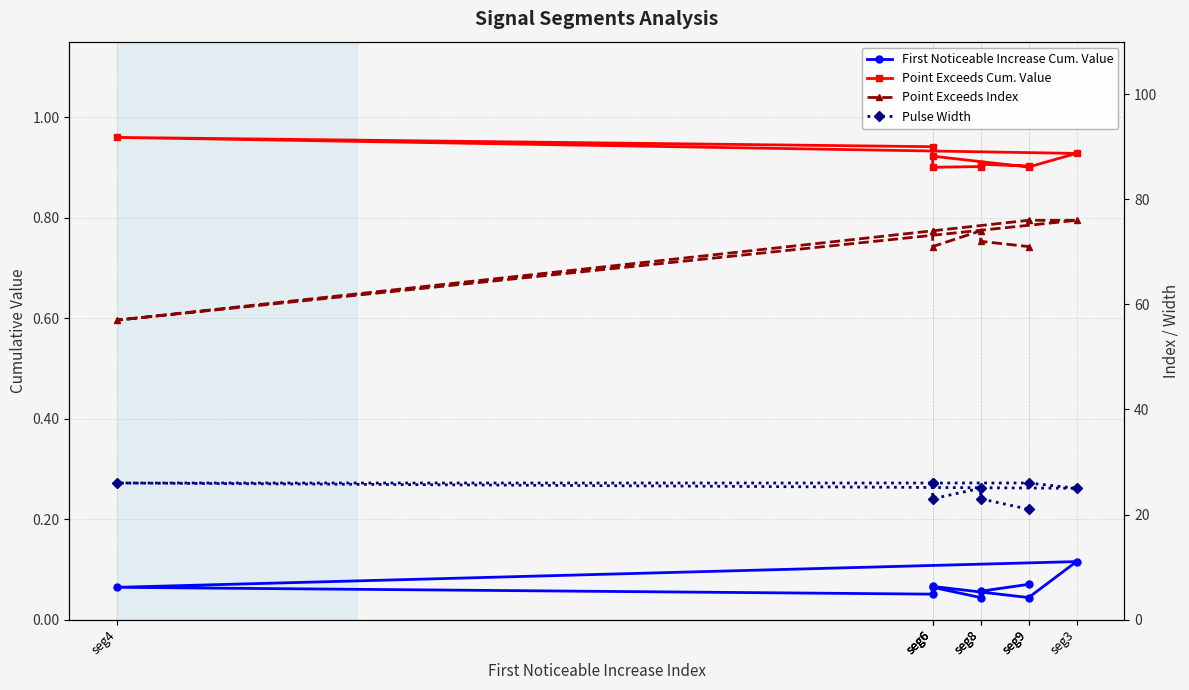

The Point Exceeds Index series shows 40.8 at seg6. True or false?

False